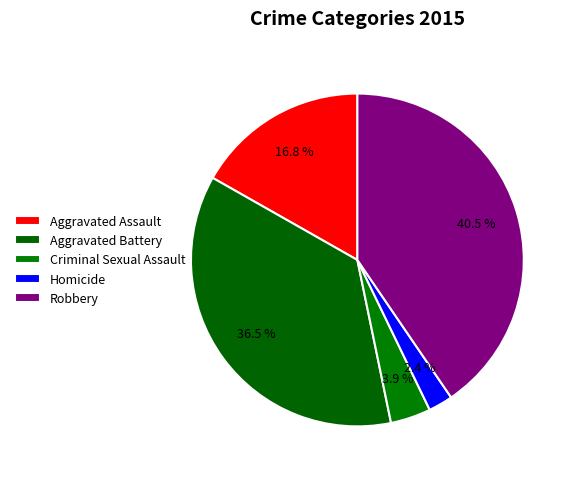

Does any single category account for the majority?

No